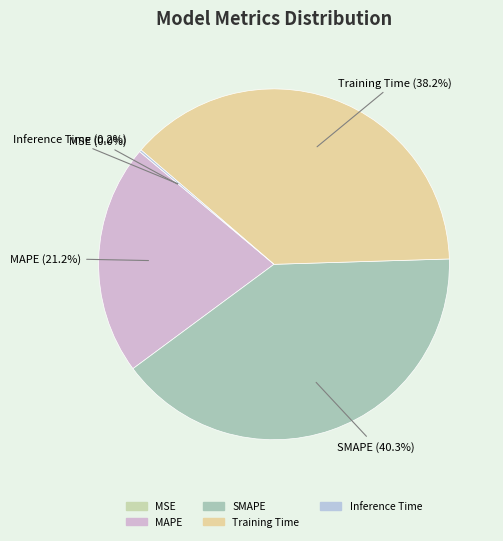

Is there any slice that represents more than half of the pie?

No